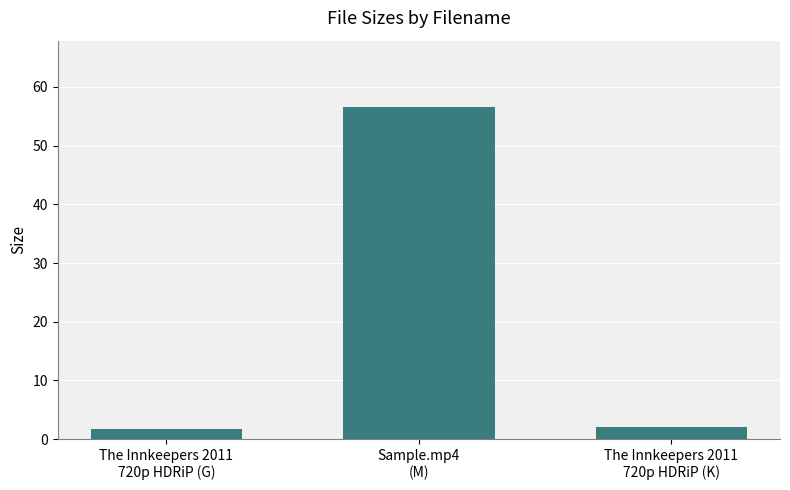

What is the label of the 1st bar from the right?

The Innkeepers 2011
720p HDRiP (K)